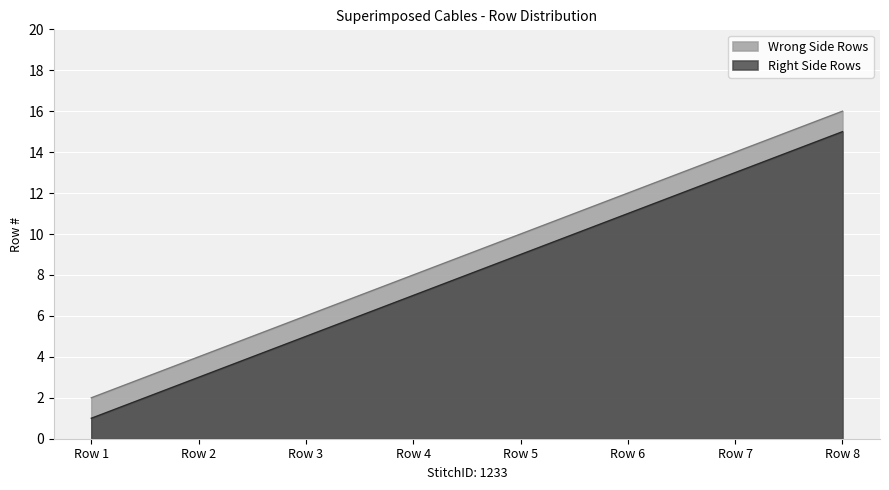

Rank the series at Row 2 from highest to lowest value.

Wrong Side Rows, Right Side Rows